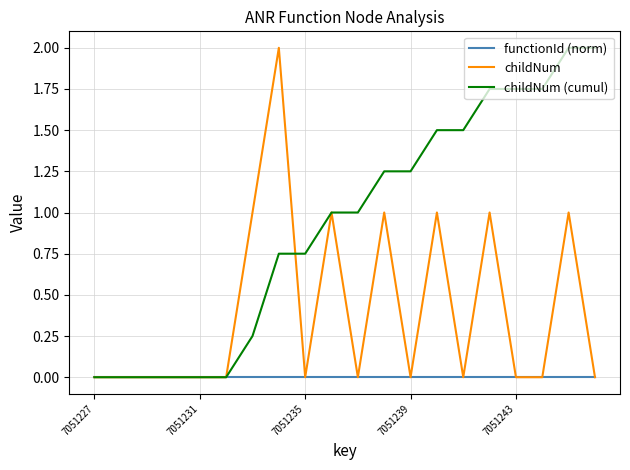

What is the maximum value for childNum (cumul)?

2.0